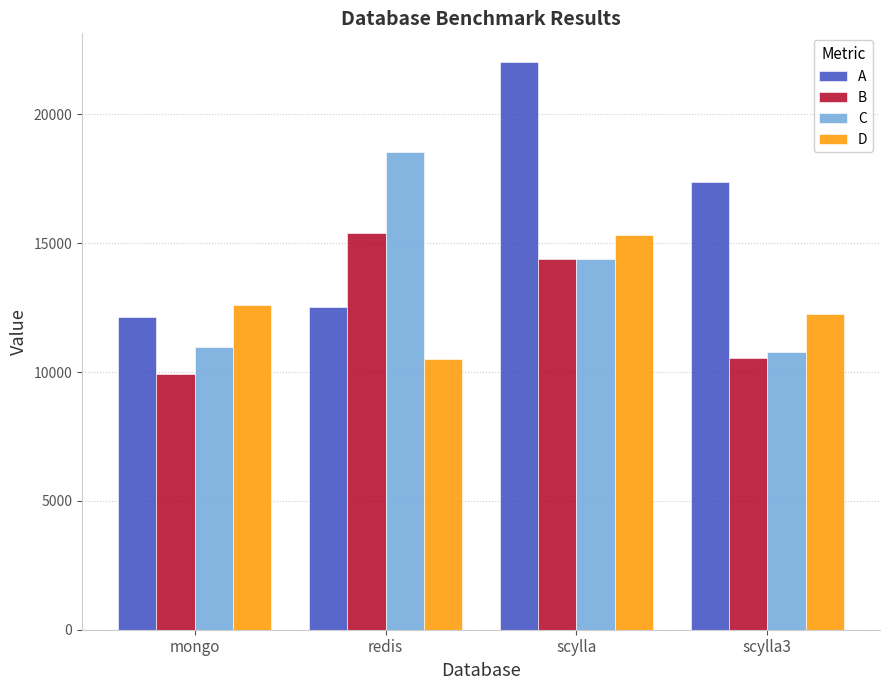

What is the sum of the A values at mongo and scylla3?

29527.0